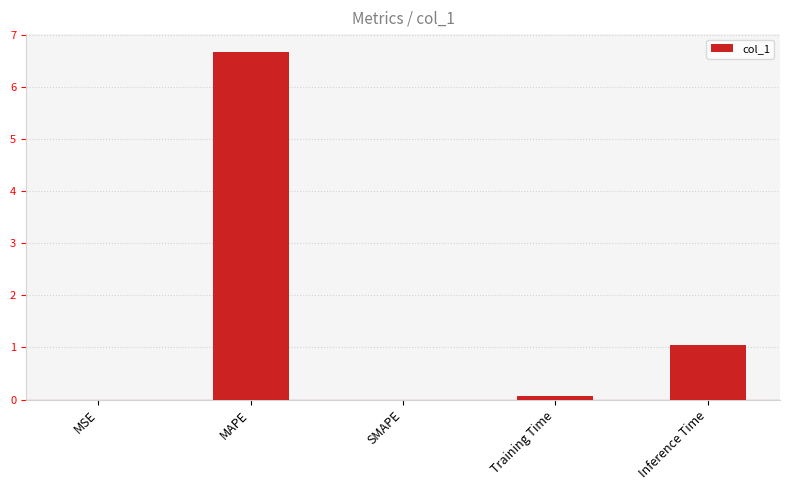

What is the sum of the values at Inference Time and MAPE?

7.7